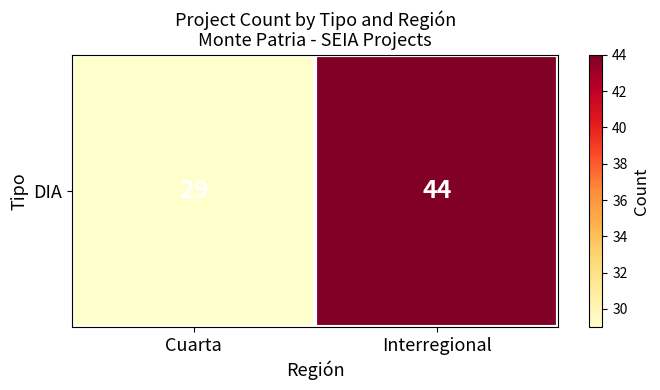

How many values are below 44?

1